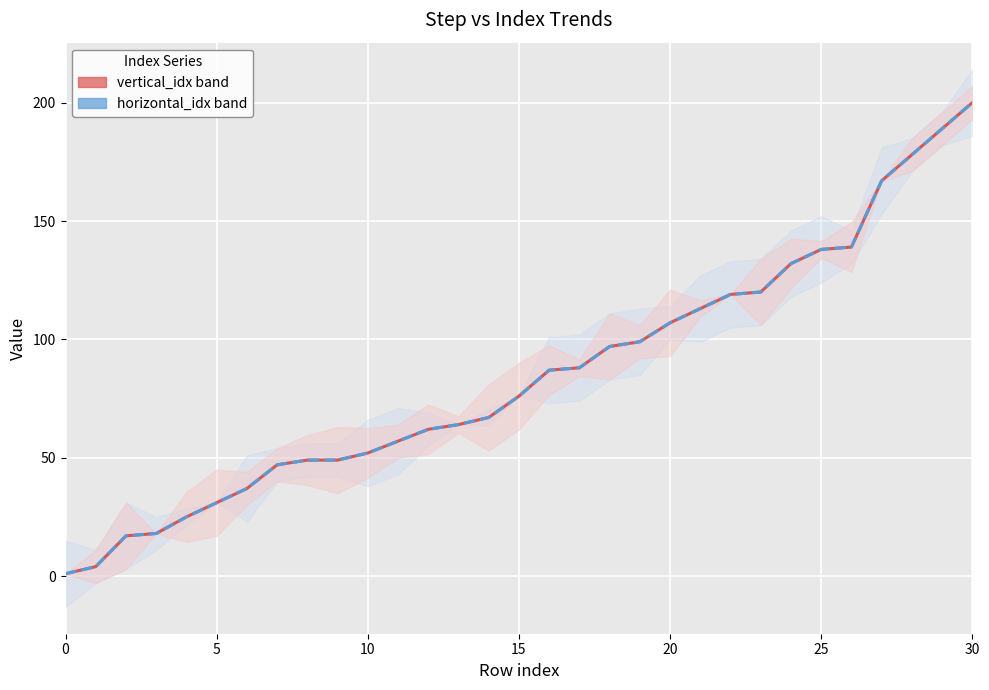

What is the label of the 9th point from the left?

8